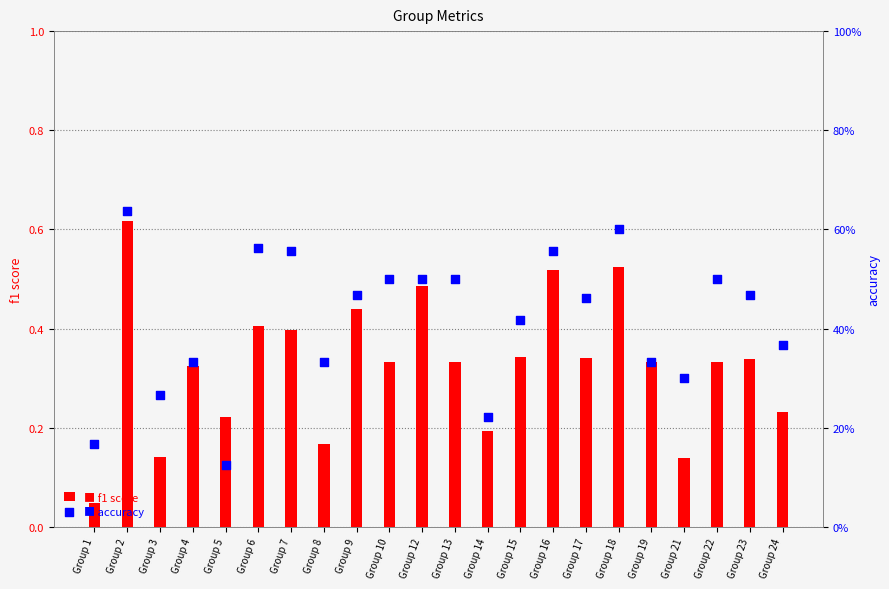

What is the total value across all series at Group 22?

0.8